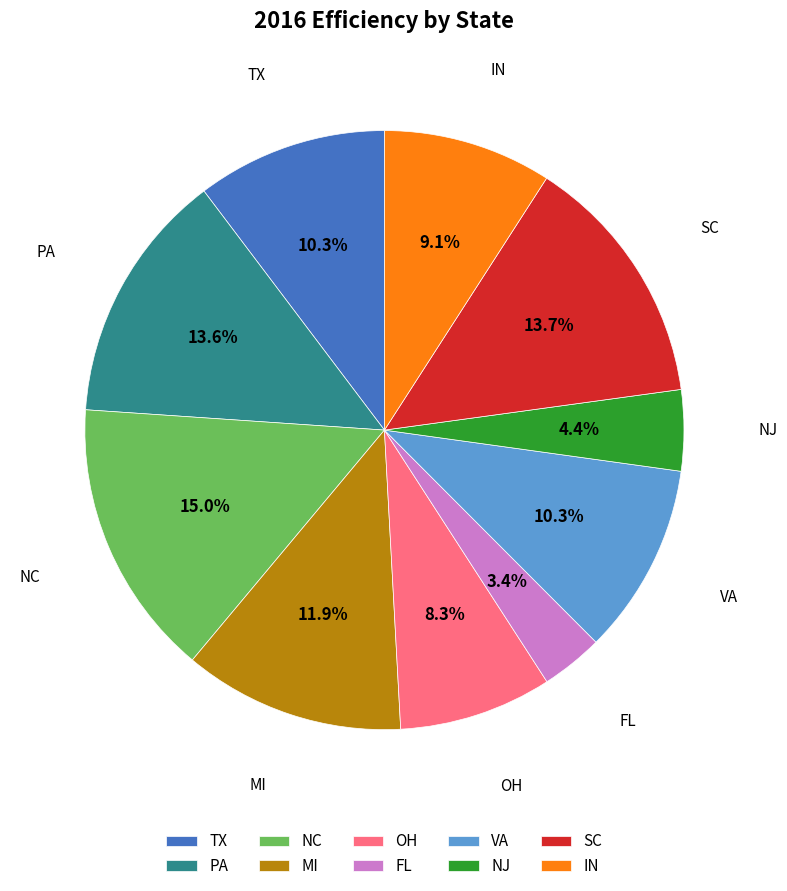

How many segments does this pie chart have?

10